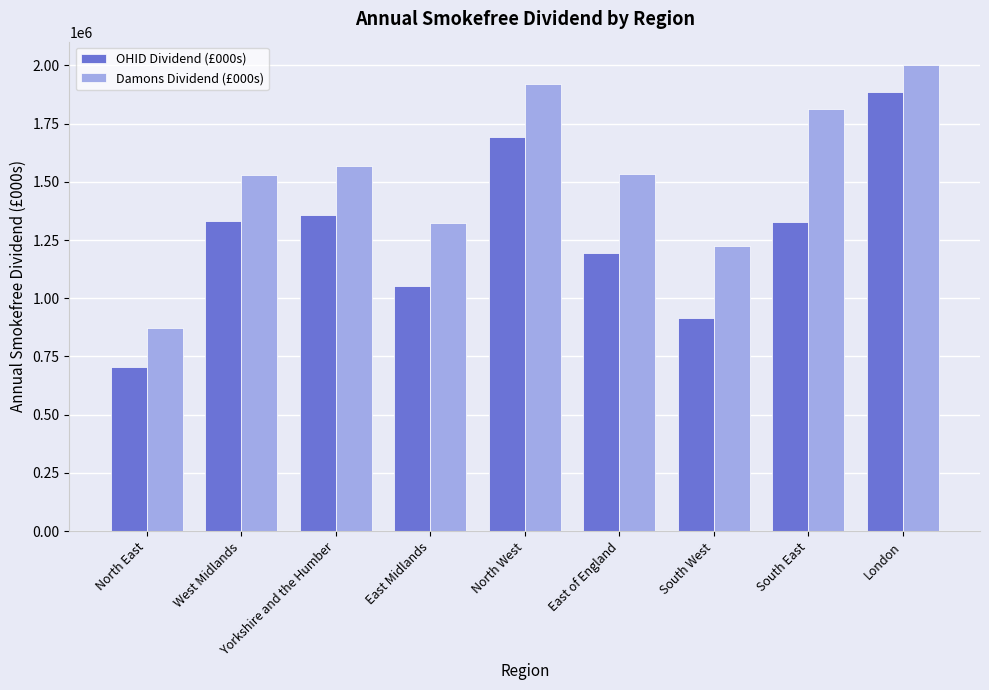

What is the spread (max minus min) of values at London?

115755.5